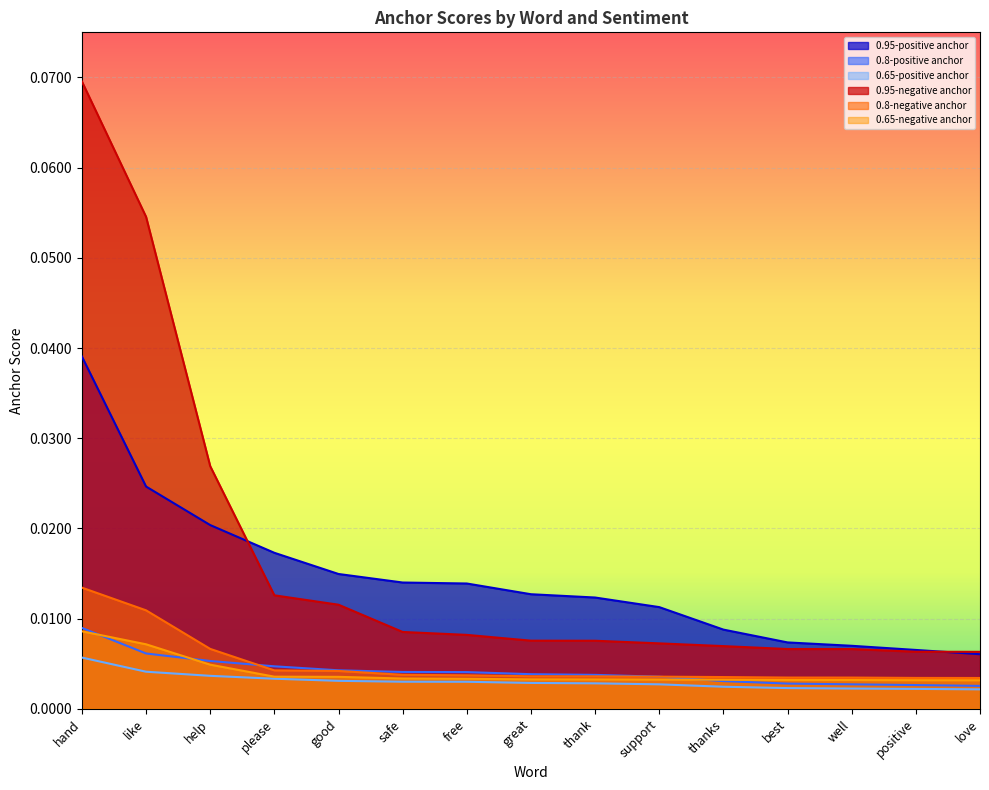

Between good and support, which series saw the biggest shift?

0.95-negative anchor